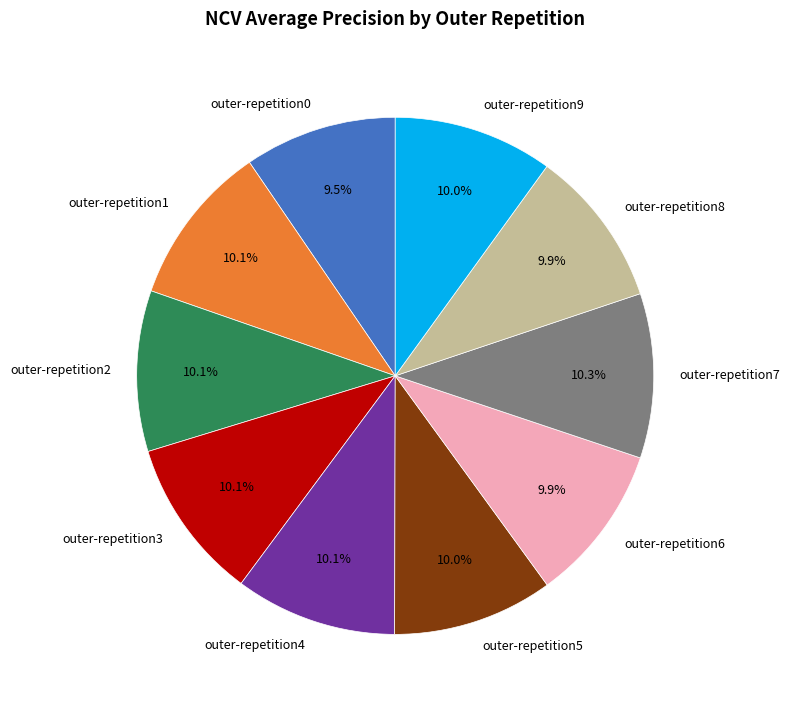

Between outer-repetition0 and outer-repetition7, which is larger?

outer-repetition7